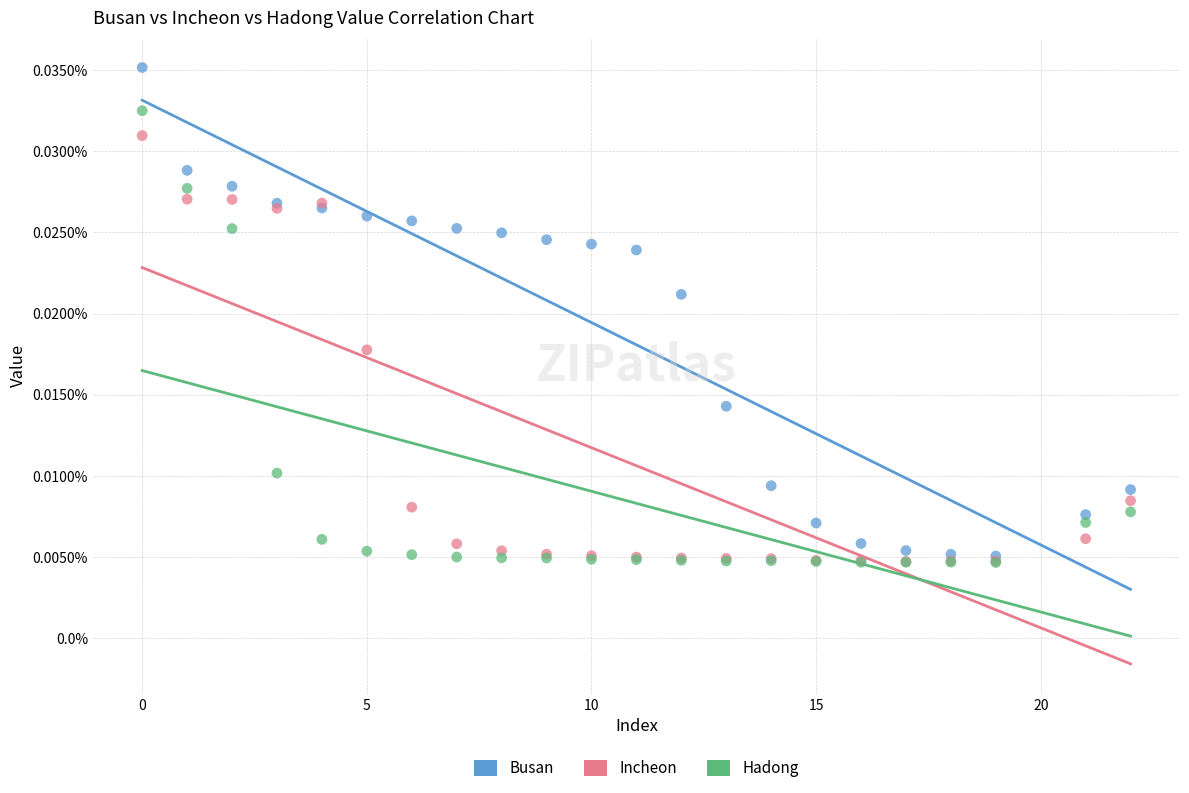

What are all the series names shown in the legend?

Busan, Incheon, Hadong